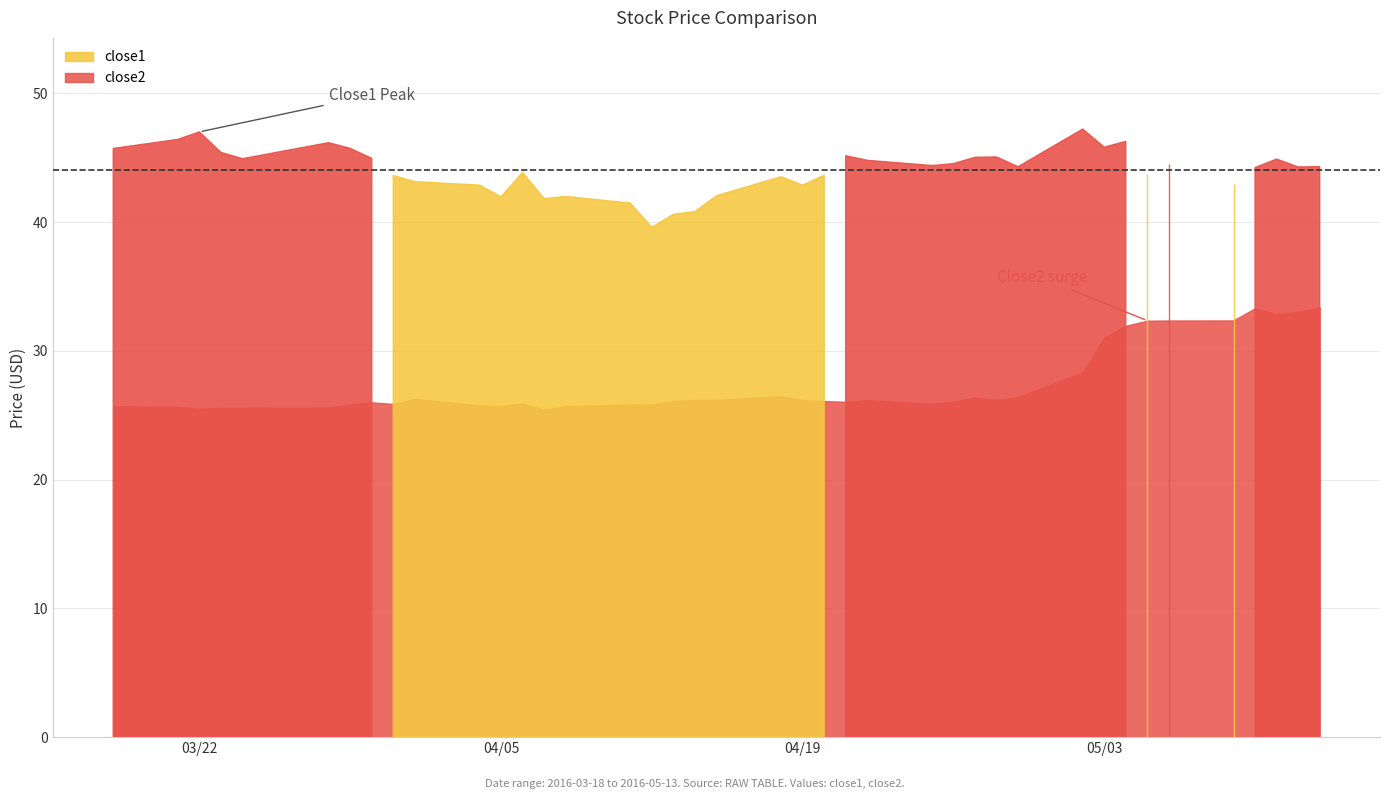

Does the chart have visible grid lines?

Yes